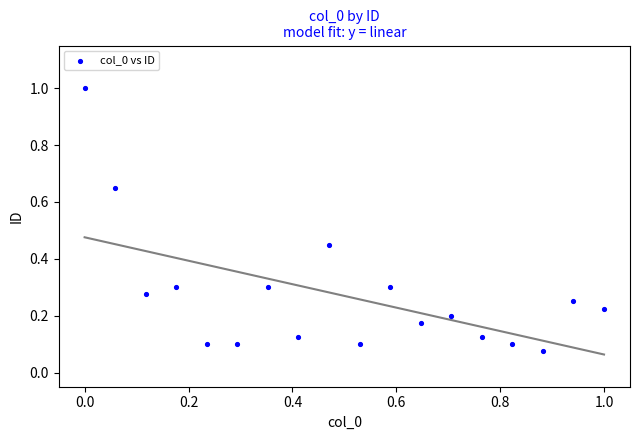

What is the range of X values (max minus min)?

1.0